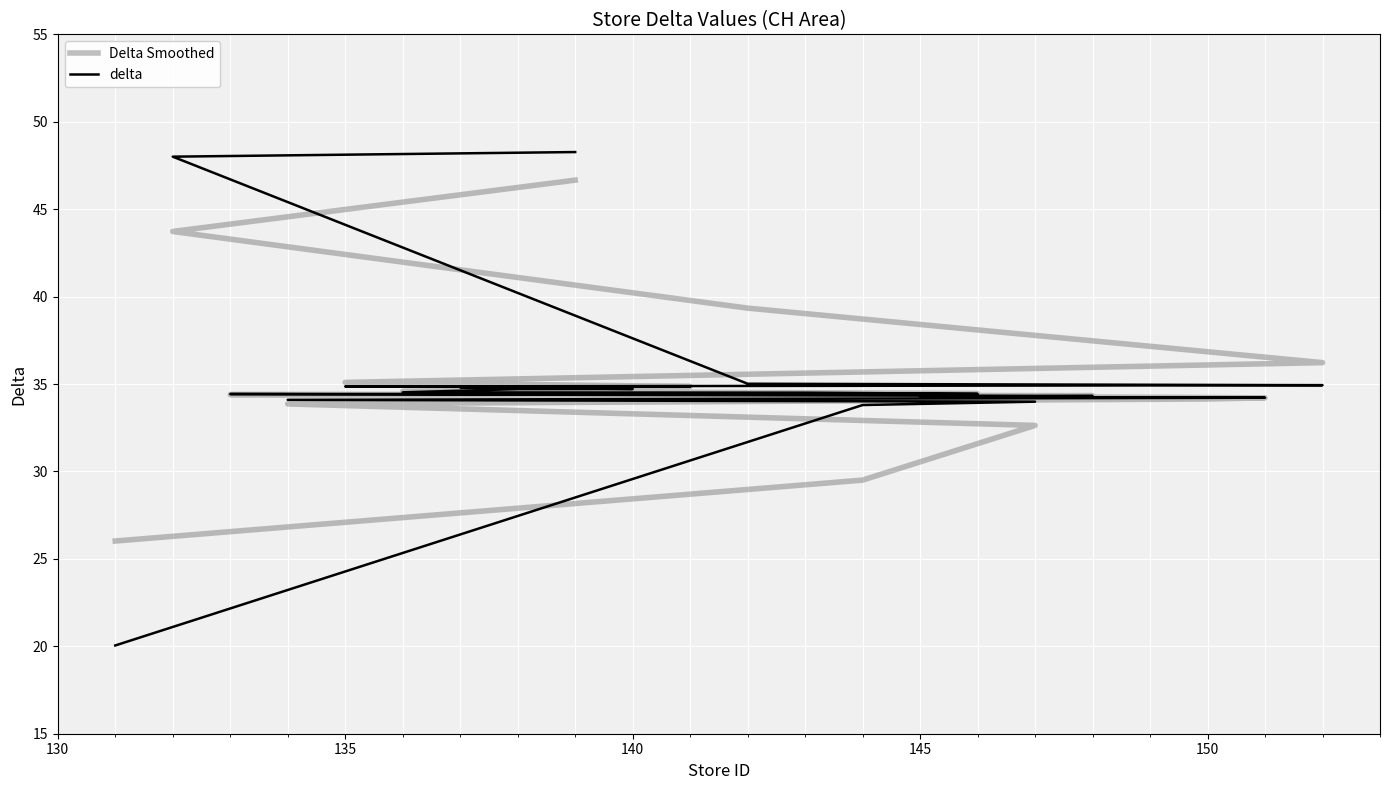

Rank the series by their maximum value, from highest to lowest.

delta, Delta Smoothed